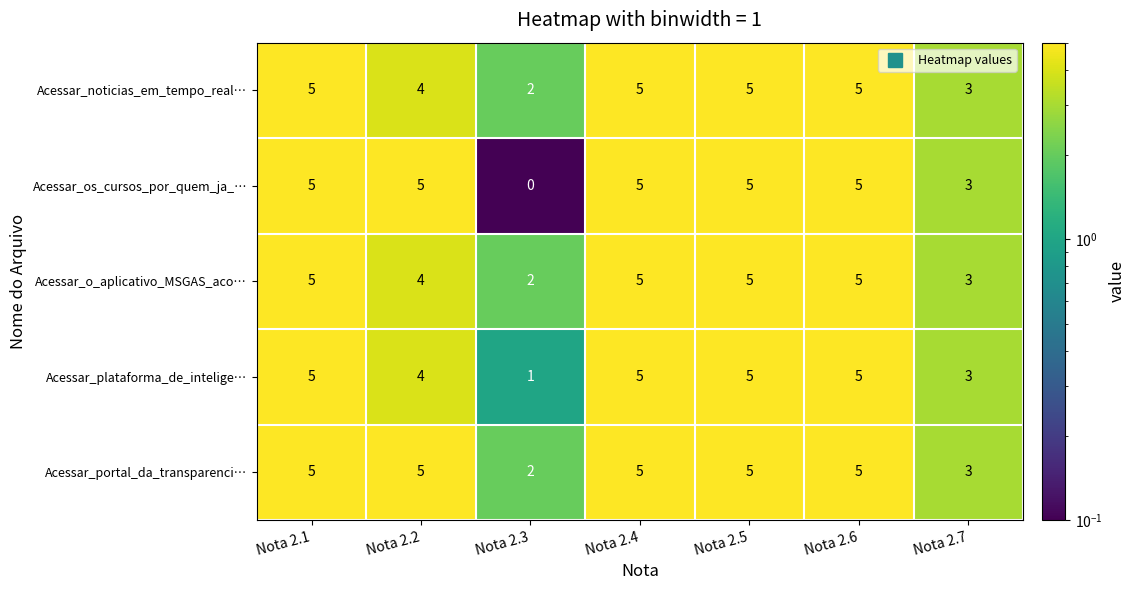

Is it true that Acessar_os_cursos_por_quem_ja_… equals 7 at Nota 2.2?

False